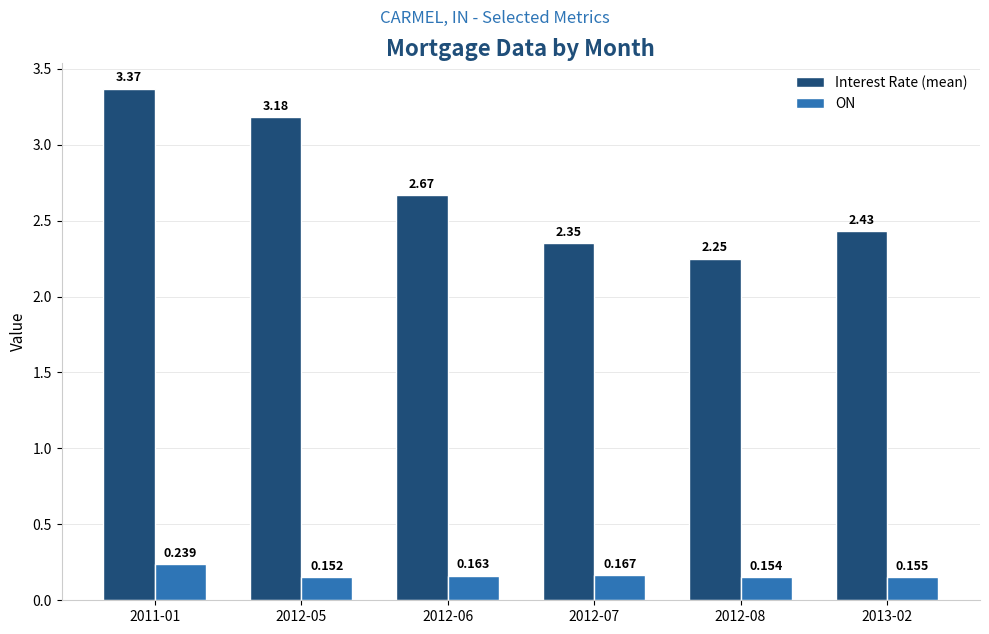

Rank the series by their average value, from lowest to highest.

ON, Interest Rate (mean)